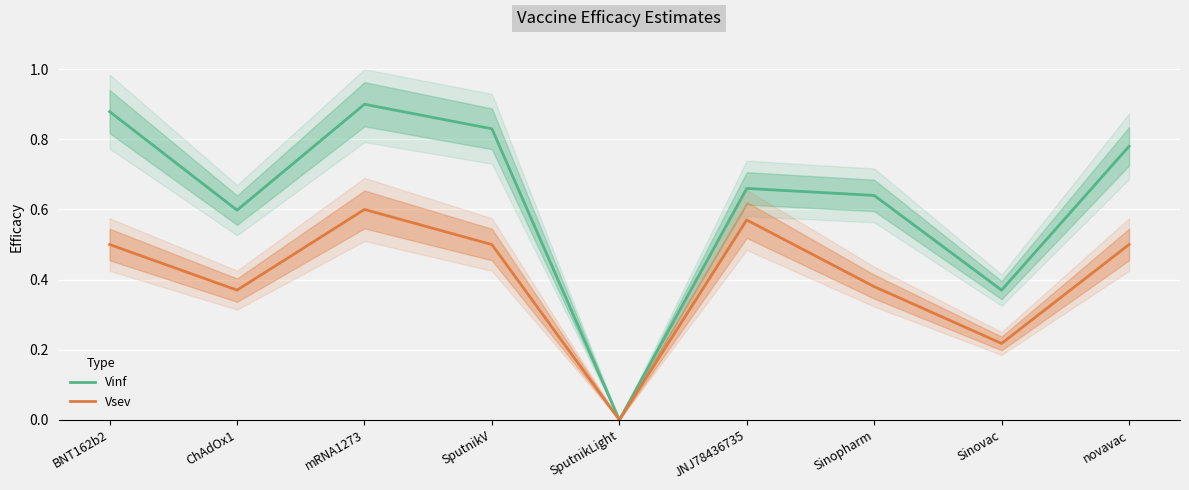

Reading left to right, extract all data points from this chart.

Vinf: 0.9	0.6	0.9	0.8	0.0	0.7	0.6	0.4	0.8
Vsev: 0.5	0.4	0.6	0.5	0.0	0.6	0.4	0.2	0.5